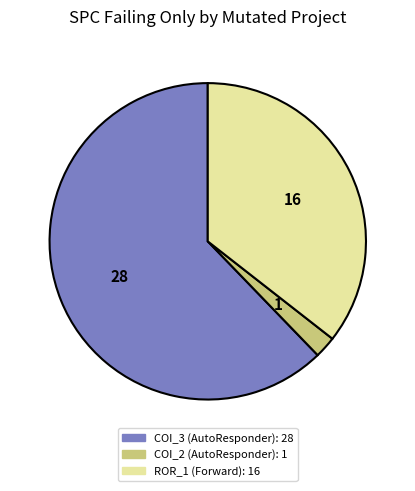

Is there a majority slice in this chart?

Yes